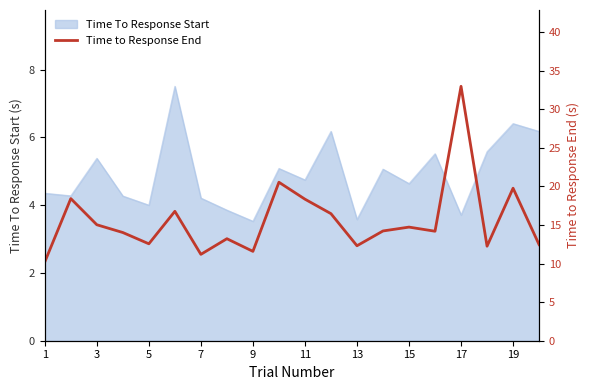

The Time To Response Start series shows 5.4 at 3. True or false?

True